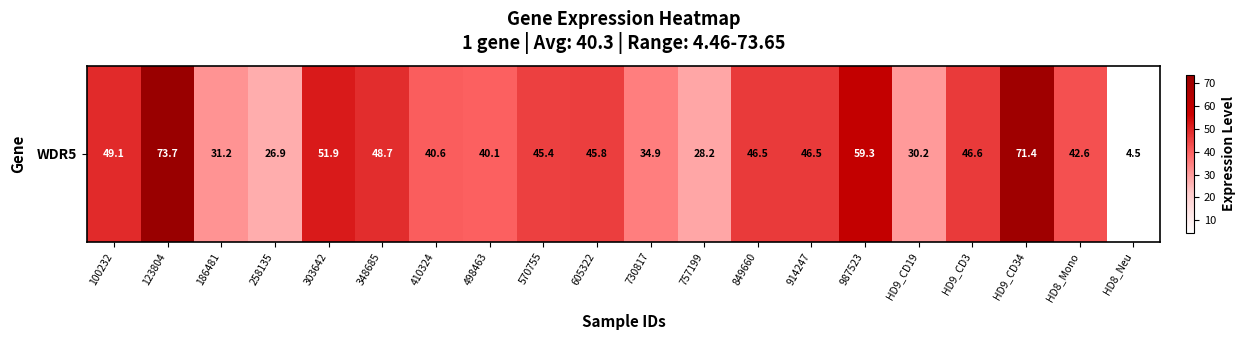

What is the approximate value at 258135?

26.9